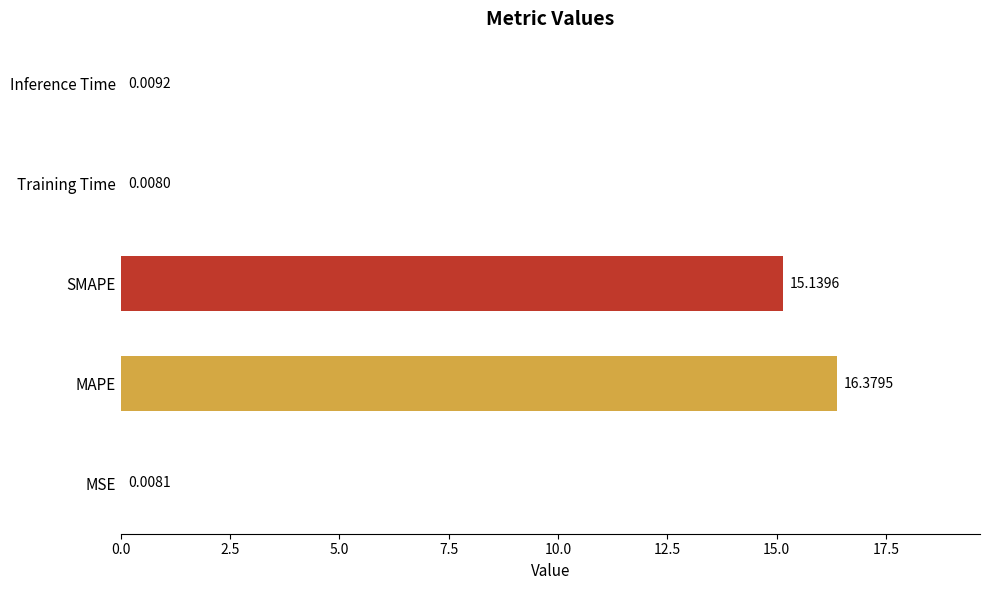

How many data points does each series have?

5